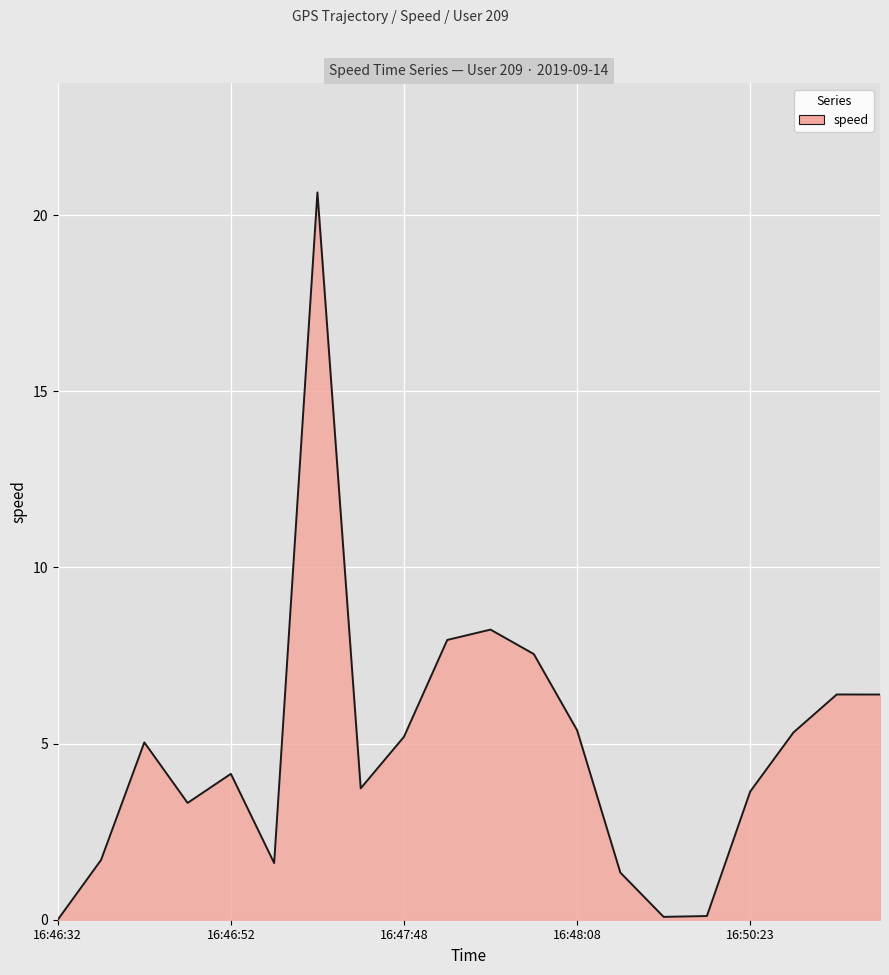

What is the difference between the maximum and minimum values?

20.6